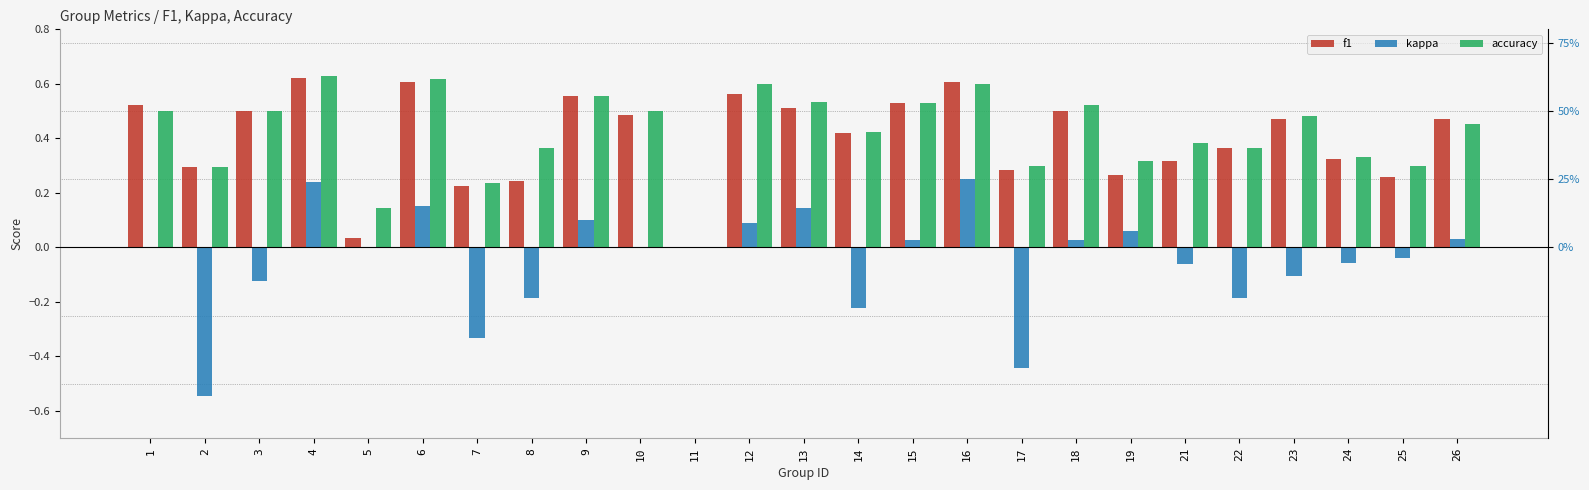

The value of accuracy at 3 is 0.8. True or false?

False